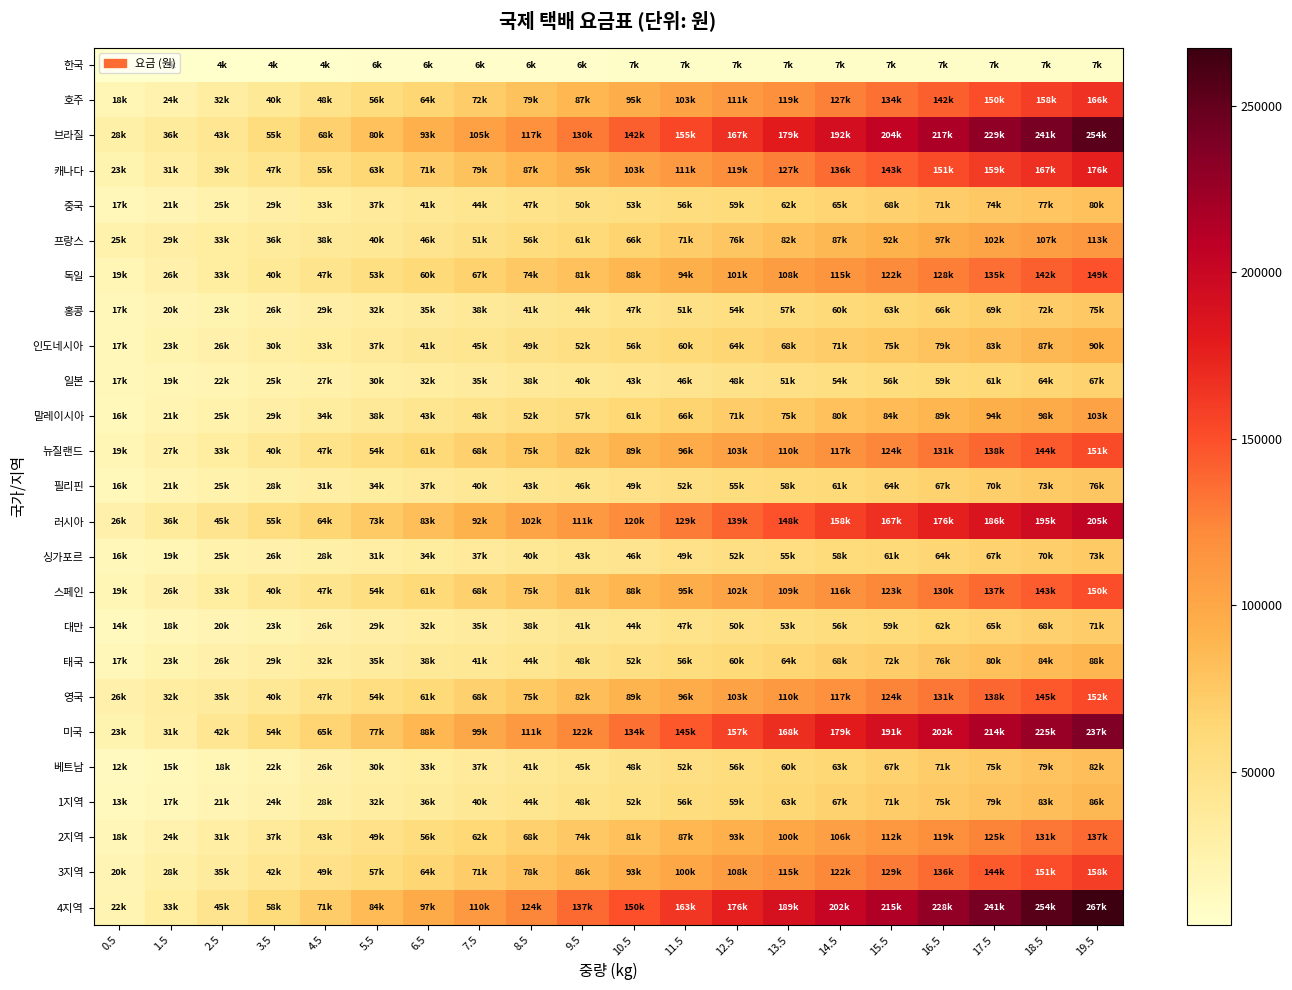

Which has a higher value, 10.5 or 2.5?

10.5